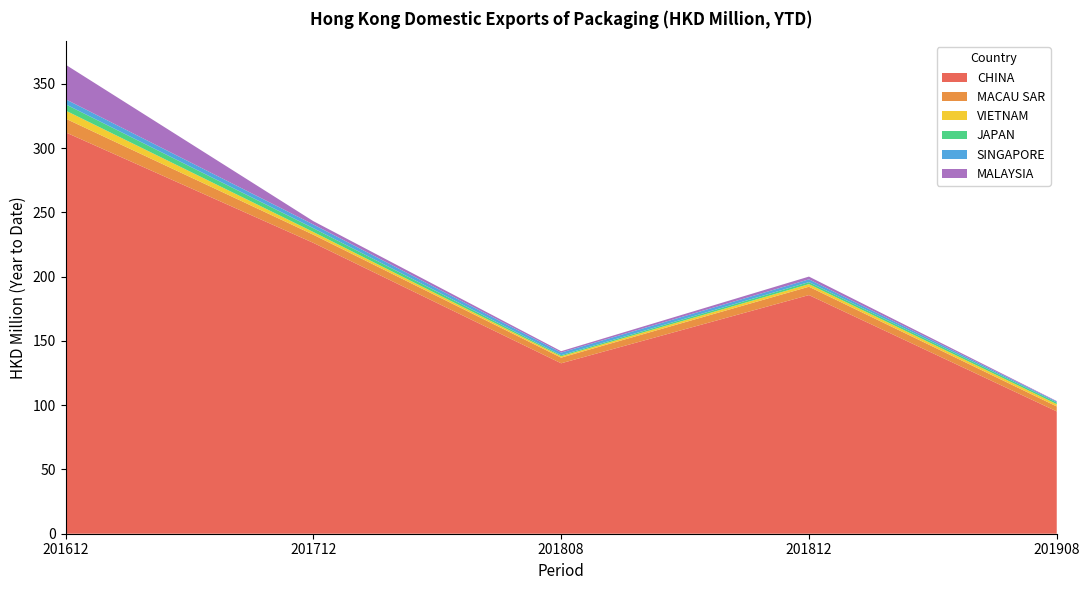

Reading right to left, extract all data points from this chart.

CHINA: 201908=95.2	201812=185.7	201808=132.6	201712=226.4	201612=312.4
MACAU SAR: 201908=3.9	201812=6.5	201808=4.4	201712=6.3	201612=10.7
VIETNAM: 201908=1.7	201812=2.0	201808=1.1	201712=2.1	201612=6.3
JAPAN: 201908=1.3	201812=1.6	201808=0.9	201712=3.0	201612=4.9
SINGAPORE: 201908=0.7	201812=2.1	201808=2.0	201712=2.9	201612=3.9
MALAYSIA: 201908=0.4	201812=2.1	201808=1.1	201712=2.6	201612=26.9